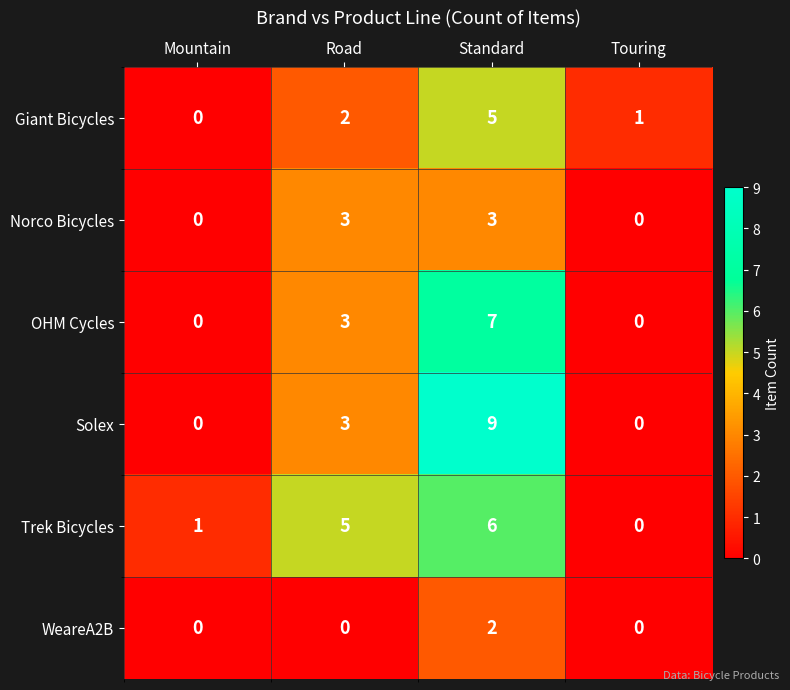

Between Road and Standard, which series saw the biggest shift?

Solex